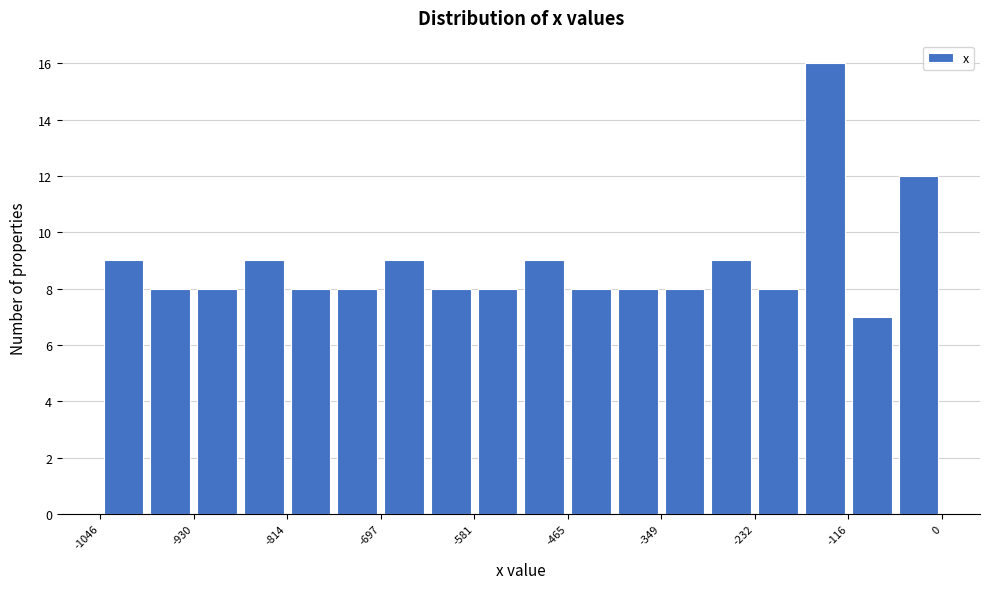

Around what value on the x-axis is the tallest bar? Give the approximate position of its centre, as read against the axis.

-140